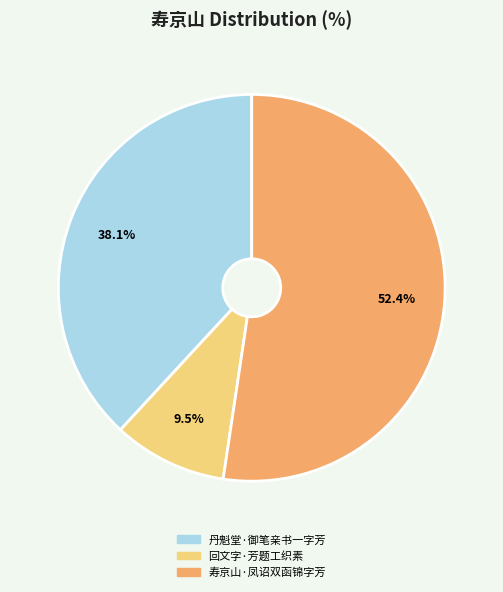

Rank the categories by value from lowest to highest.

回文字·芳题工织素, 丹魁堂·御笔亲书一字芳, 寿京山·凤诏双函锦字芳